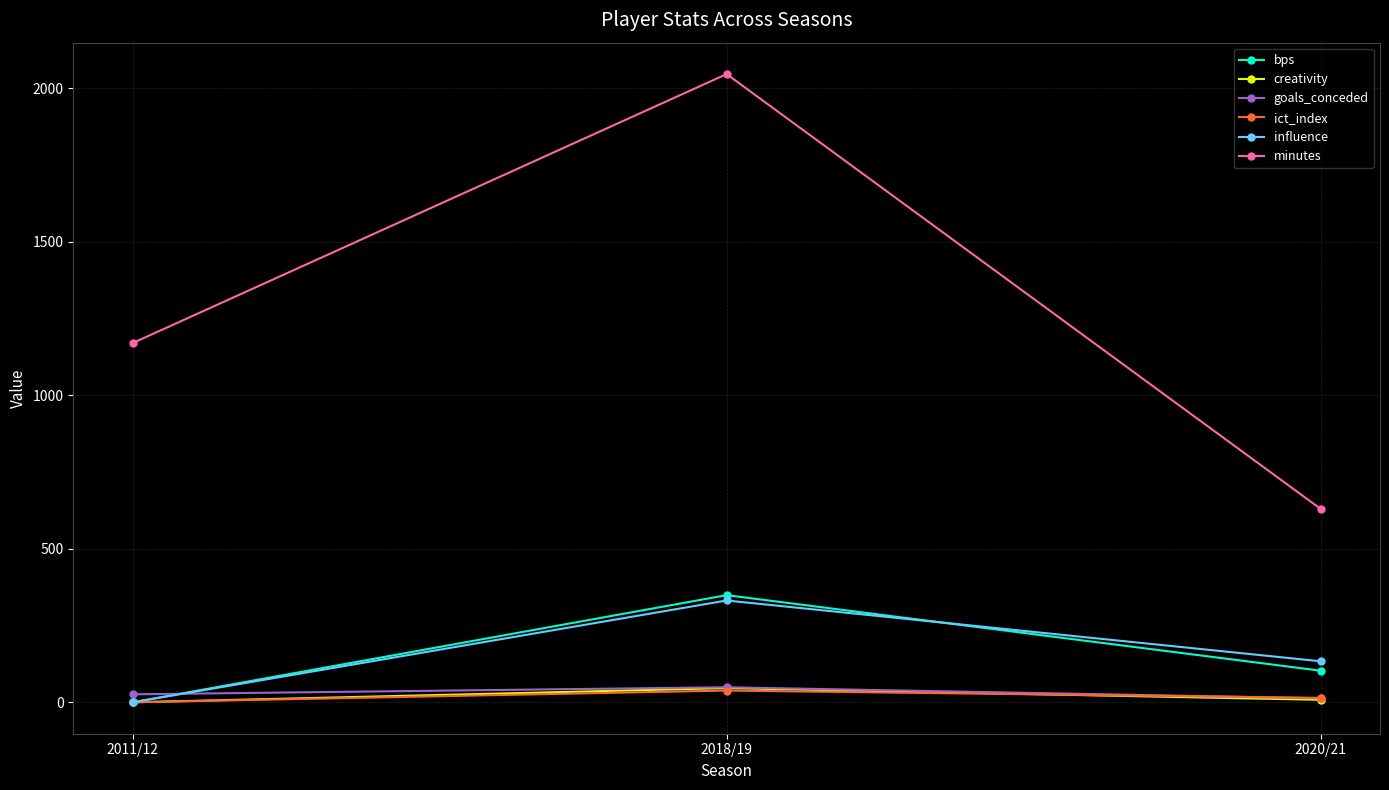

At which label does goals_conceded reach its peak?

2018/19